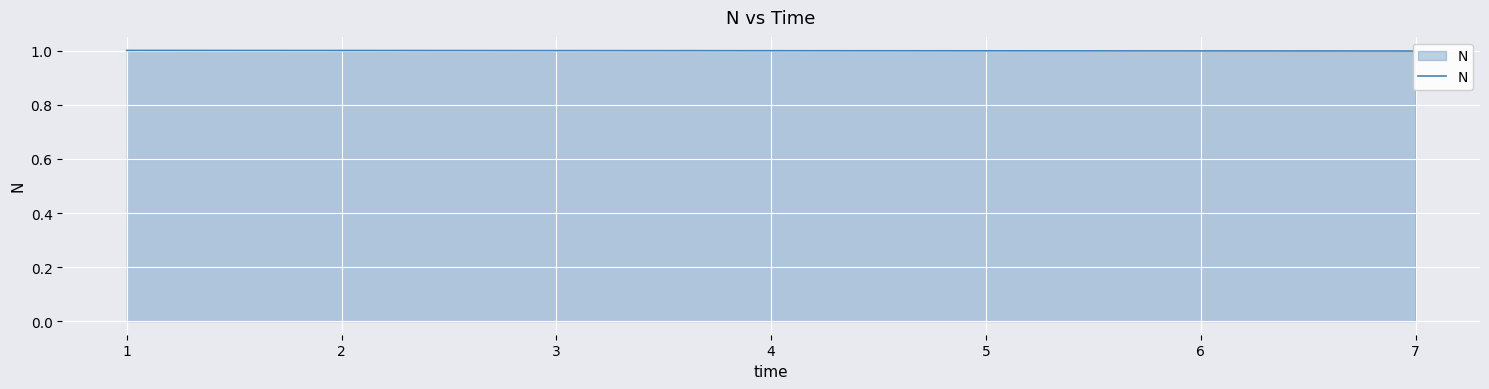

True or false: the data shows 1.0 at 3.

True